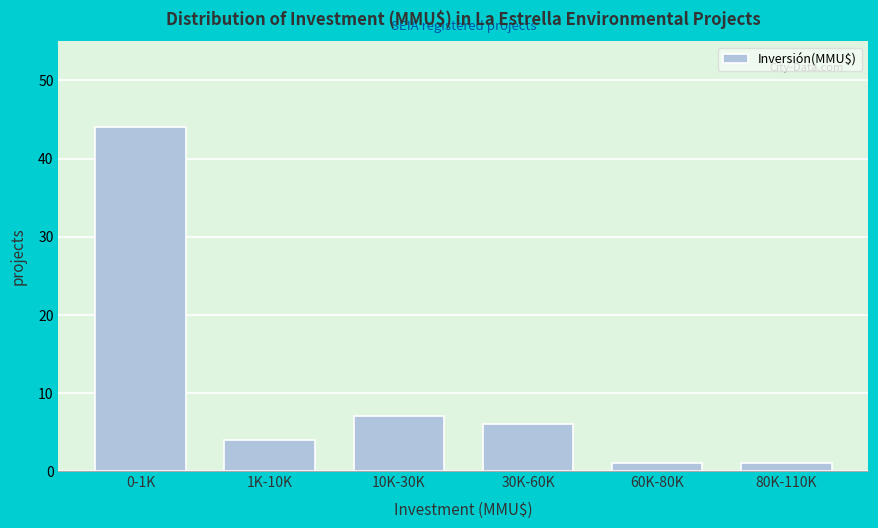

Reading right to left, transcribe all the data shown in this chart.

1	1	6	7	4	44